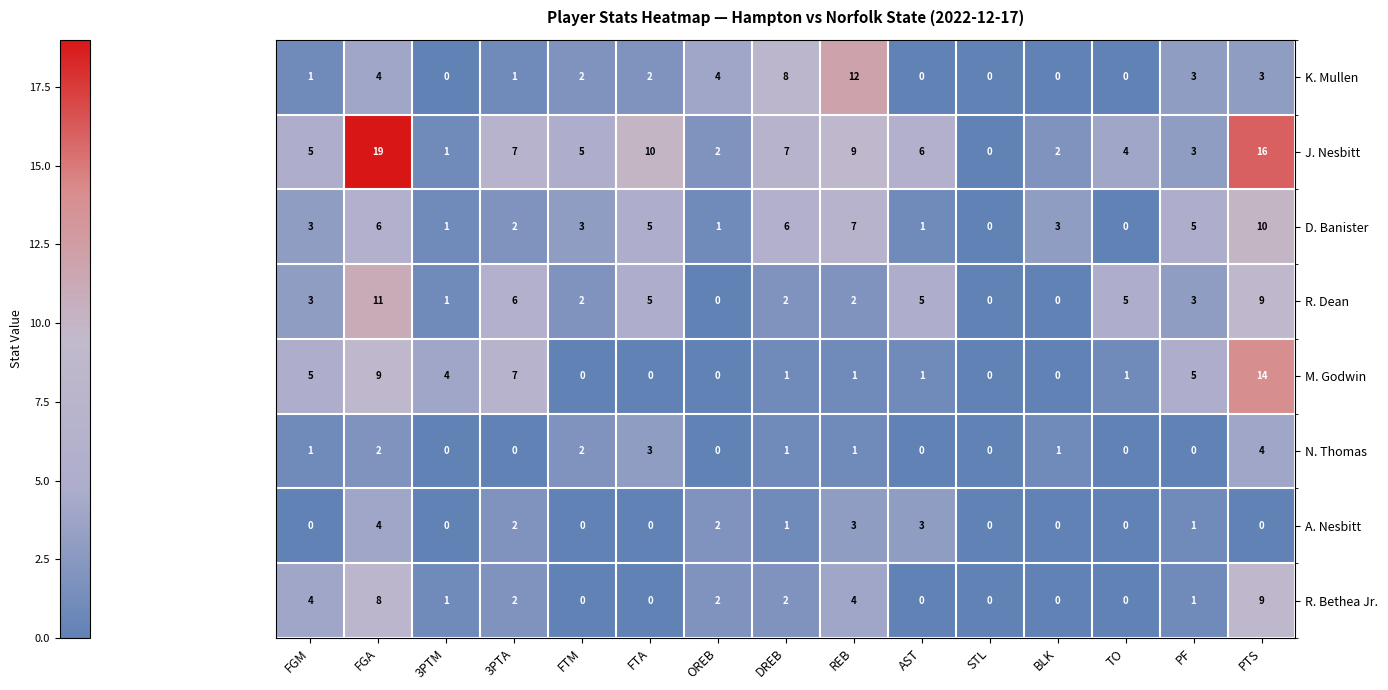

How many categories are shown in the chart?

15